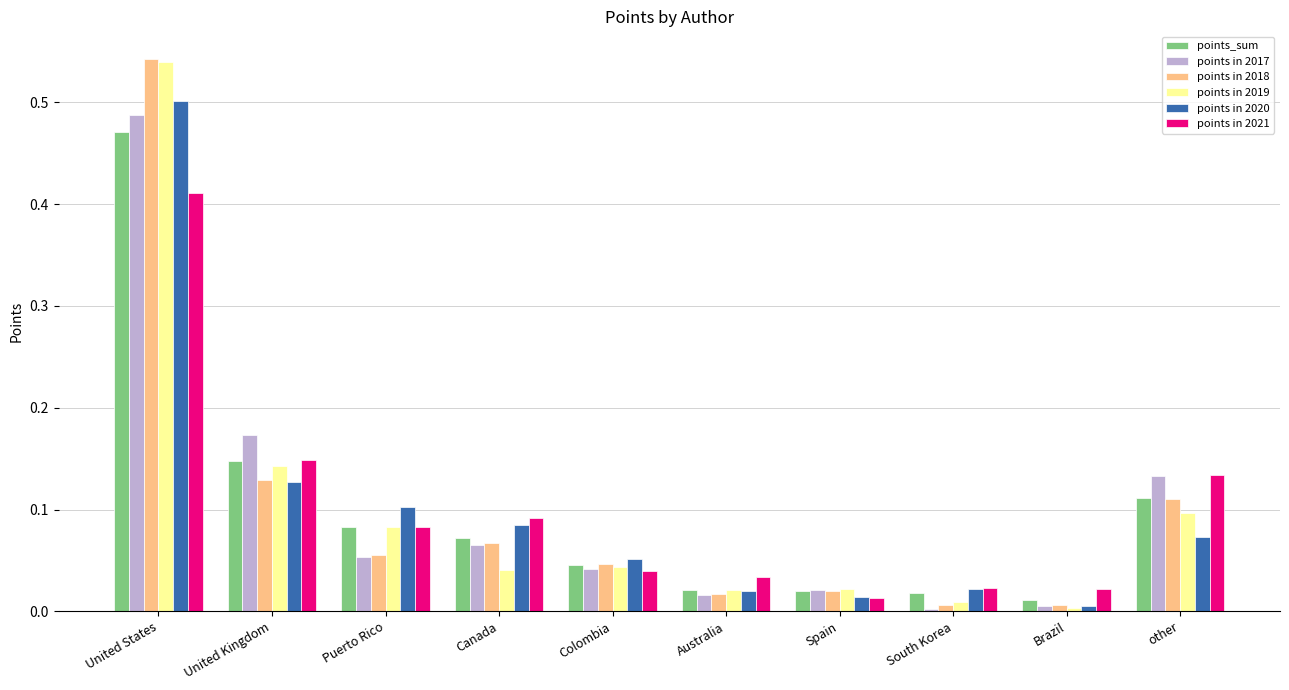

What is the label of the 1st bar from the left?

United States